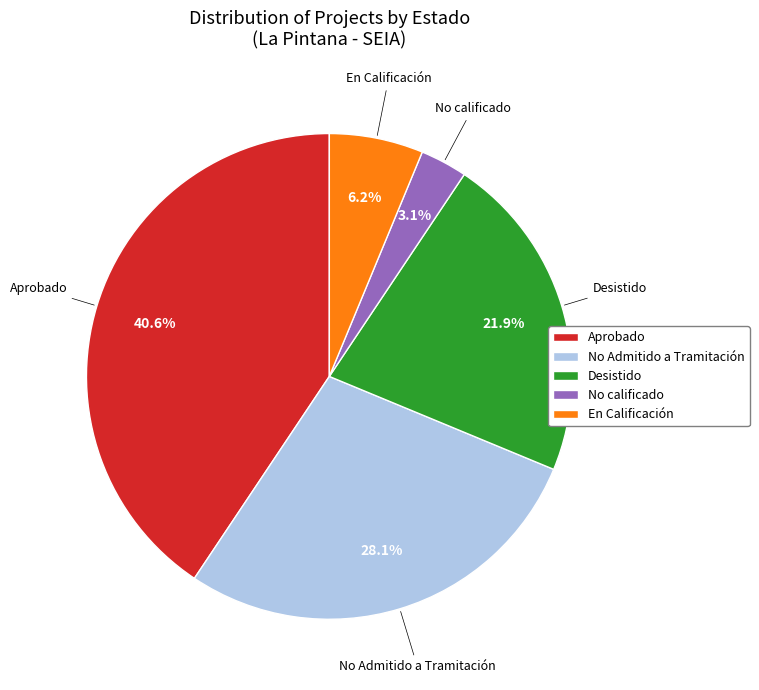

Count the number of slices in the pie.

5